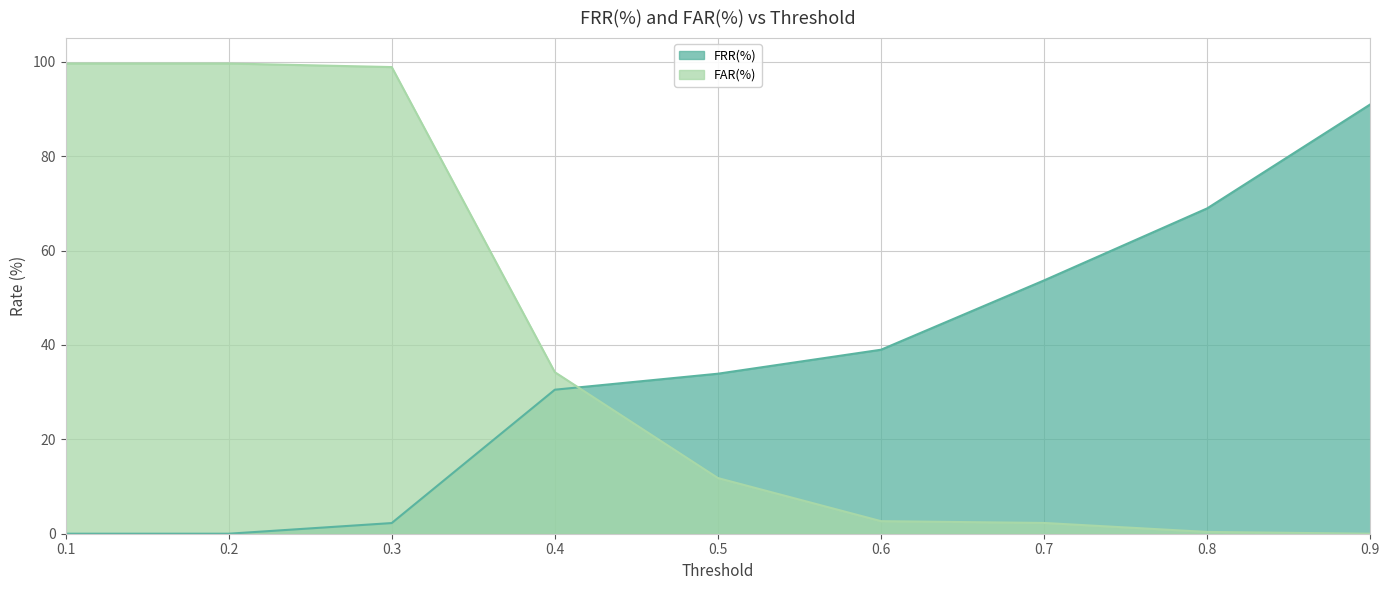

How many lines are shown in the chart?

2